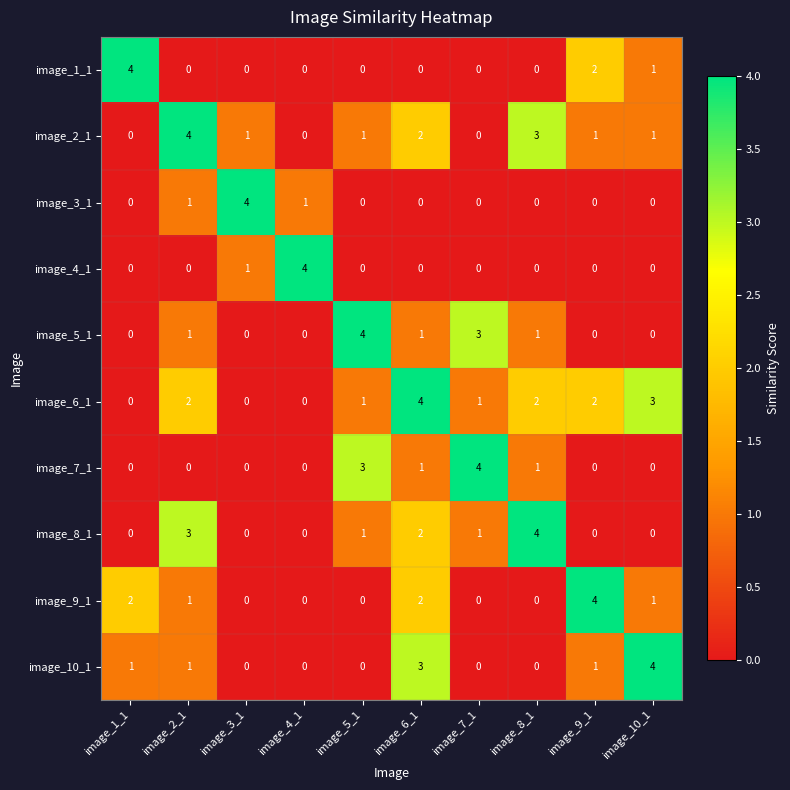

At which category is the sum across all series the highest?

image_6_1